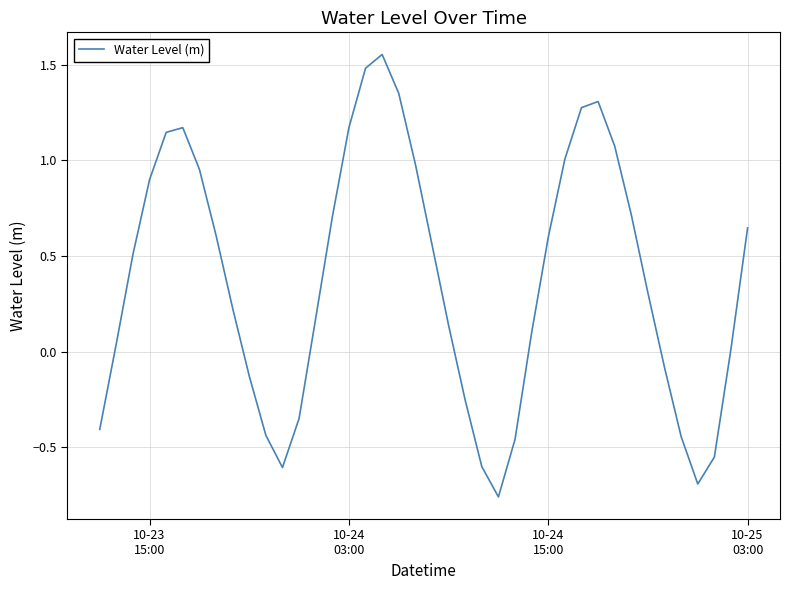

What is the difference between the maximum and minimum values?

2.3